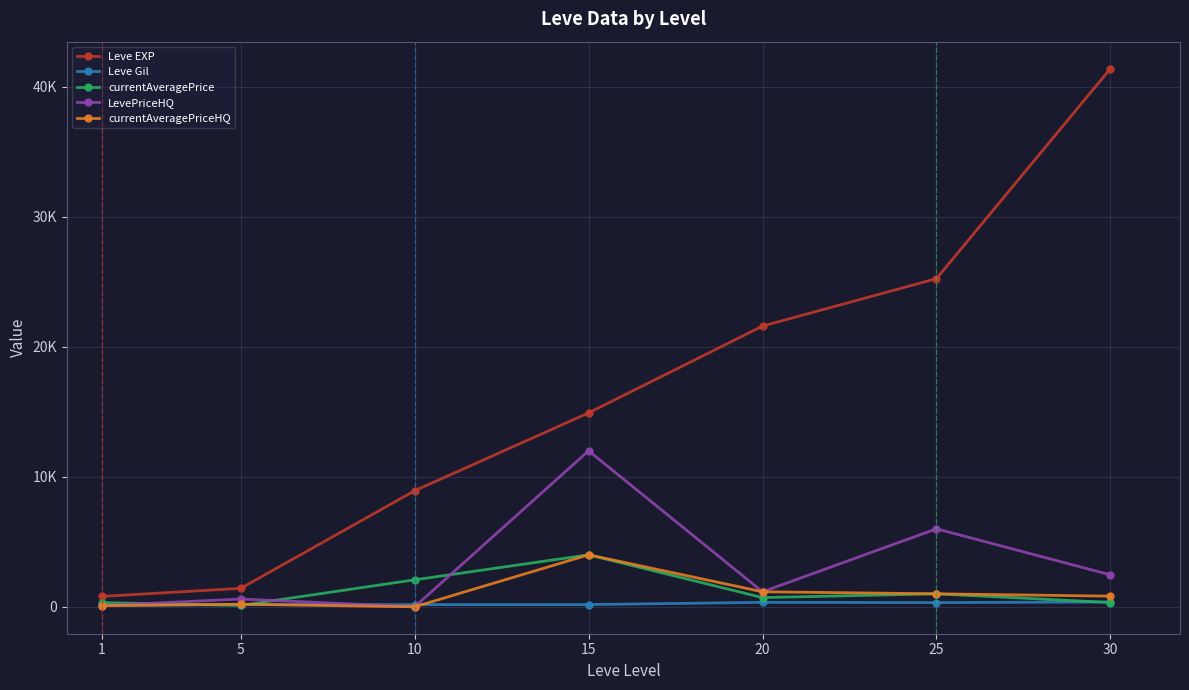

Is the value of currentAveragePriceHQ at 10 greater than the value of currentAveragePrice at 10?

No